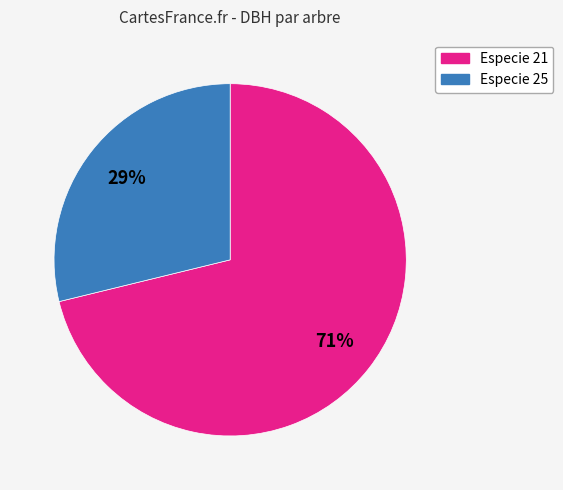

Is there any slice that represents more than half of the pie?

Yes